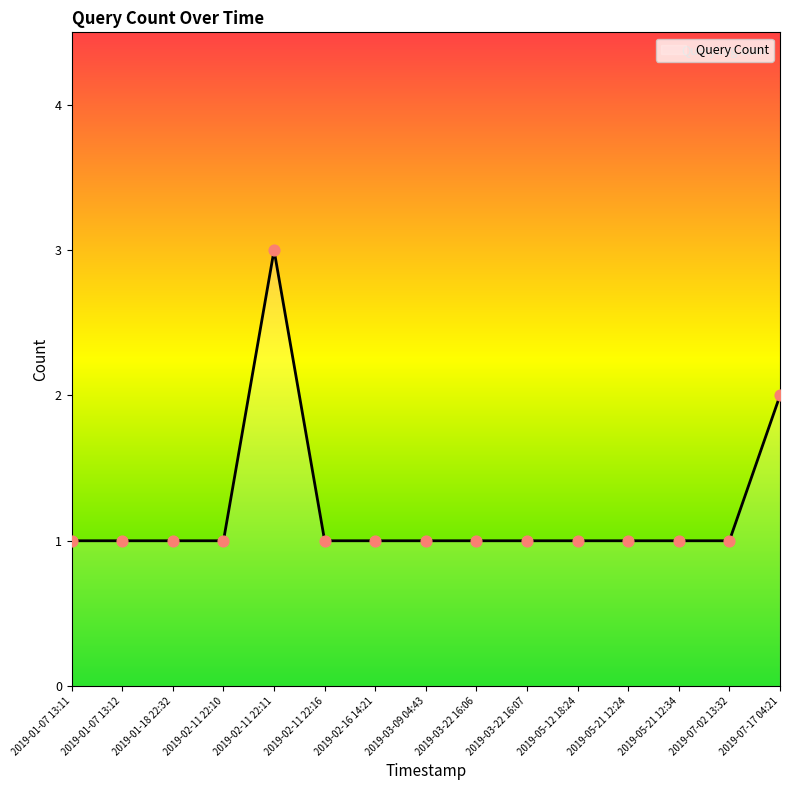

Which has a higher value, 2019-02-11 22:11 or 2019-01-07 13:12?

2019-02-11 22:11